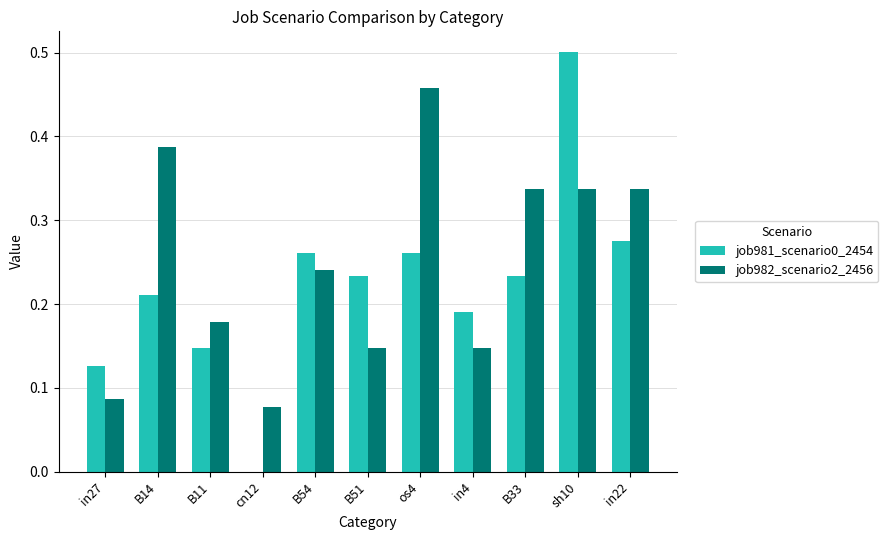

True or false: job982_scenario2_2456 has a value of 0.2 at B14.

False